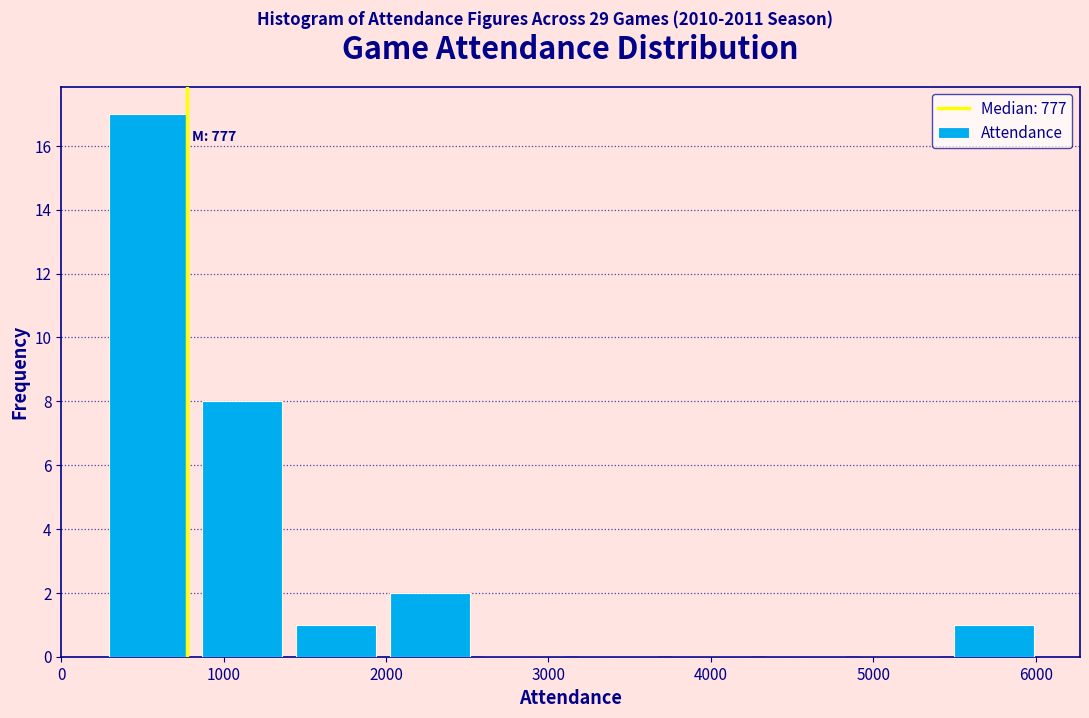

Over which range of the x-axis is the bar tallest?

300 to 900